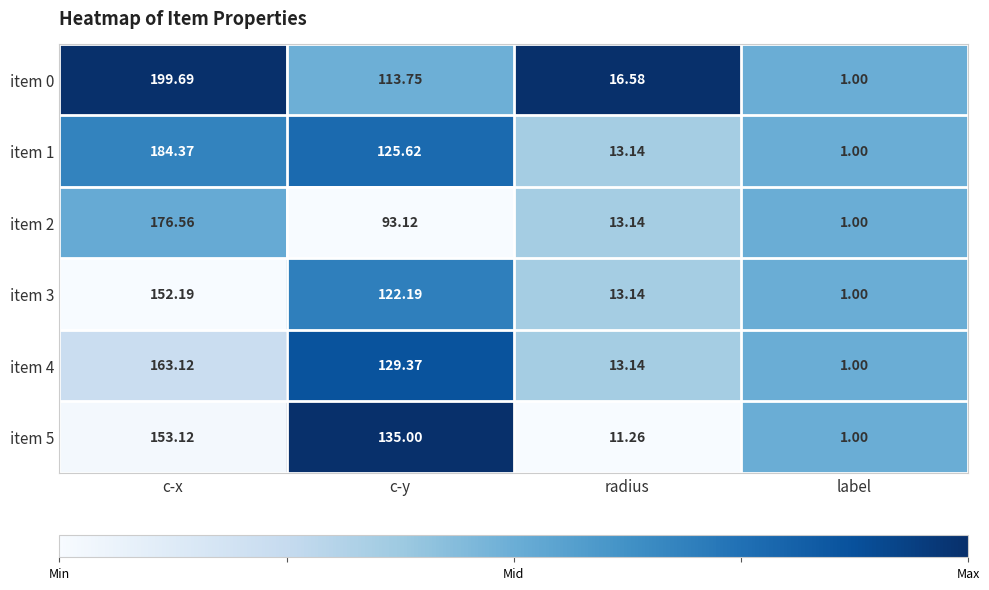

Which series has the largest total across all categories?

item 0